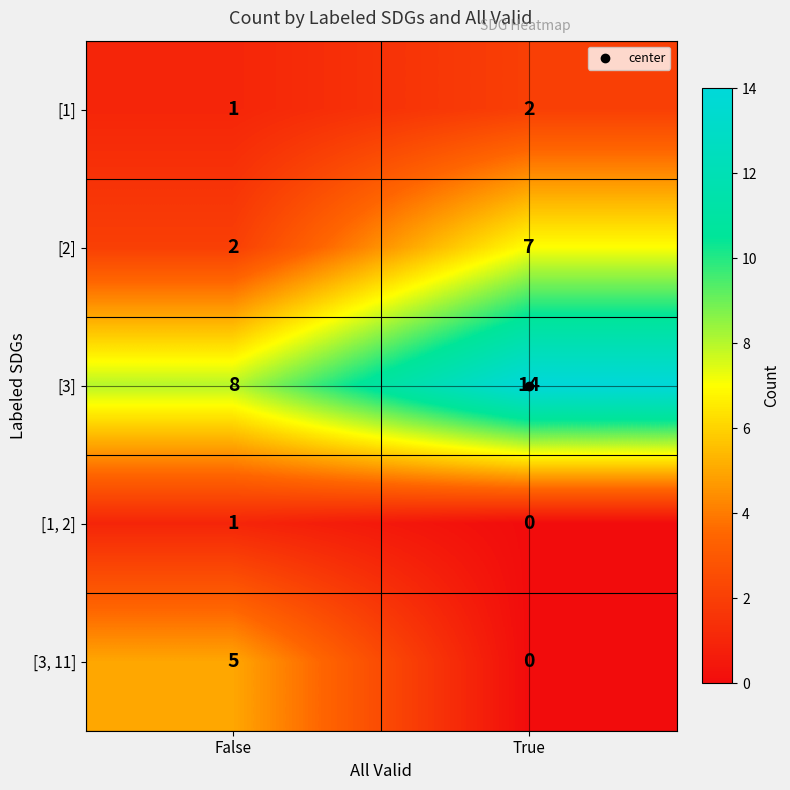

At which category is the sum across all series the highest?

True